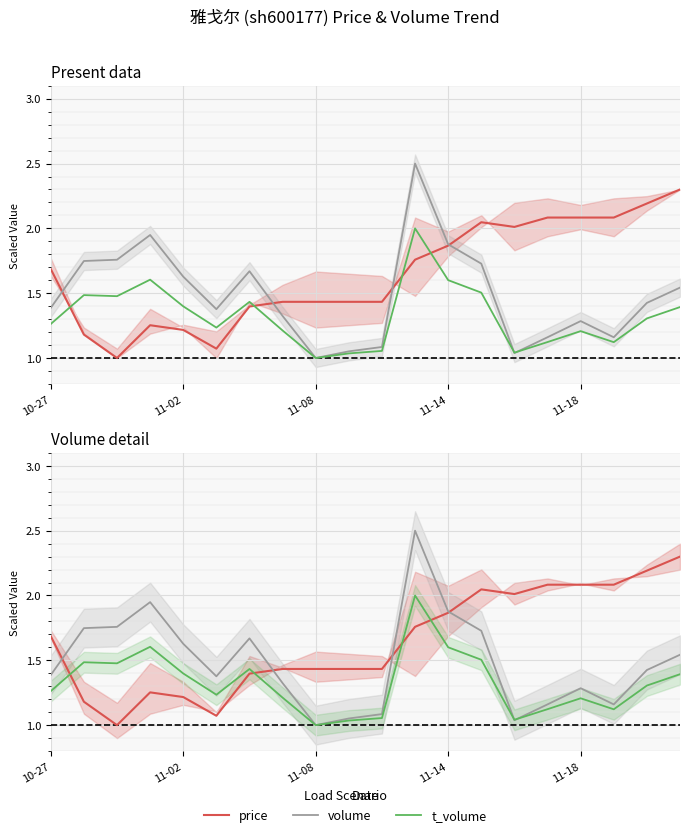

List the series in order of their overall mean, lowest first.

t_volume, volume, price